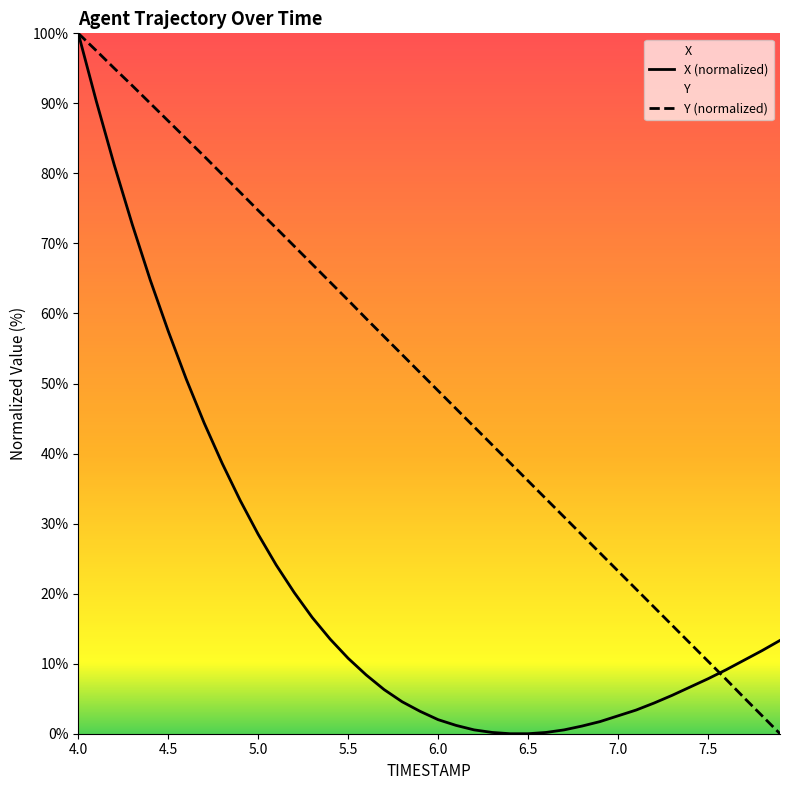

The Y (normalized) series shows 11.1 at 6.0. True or false?

False